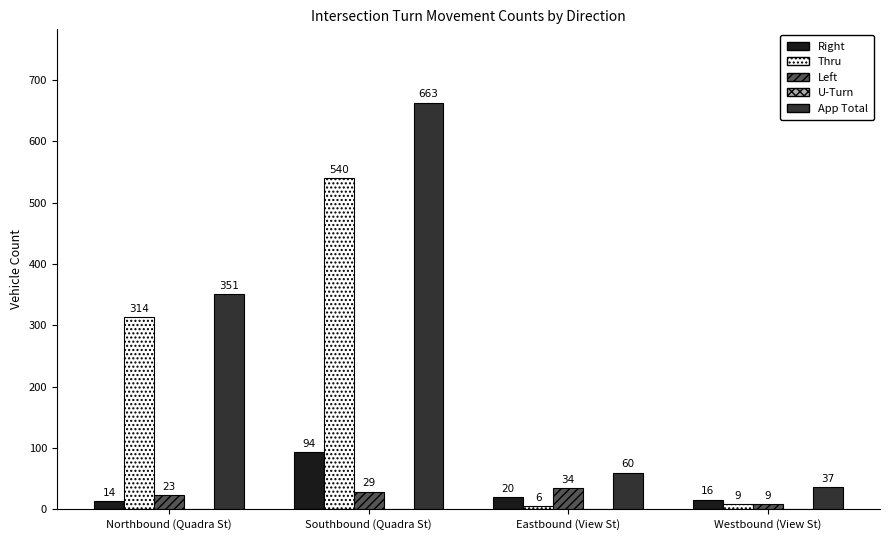

What is the difference between the maximum and minimum values in the App Total series?

626